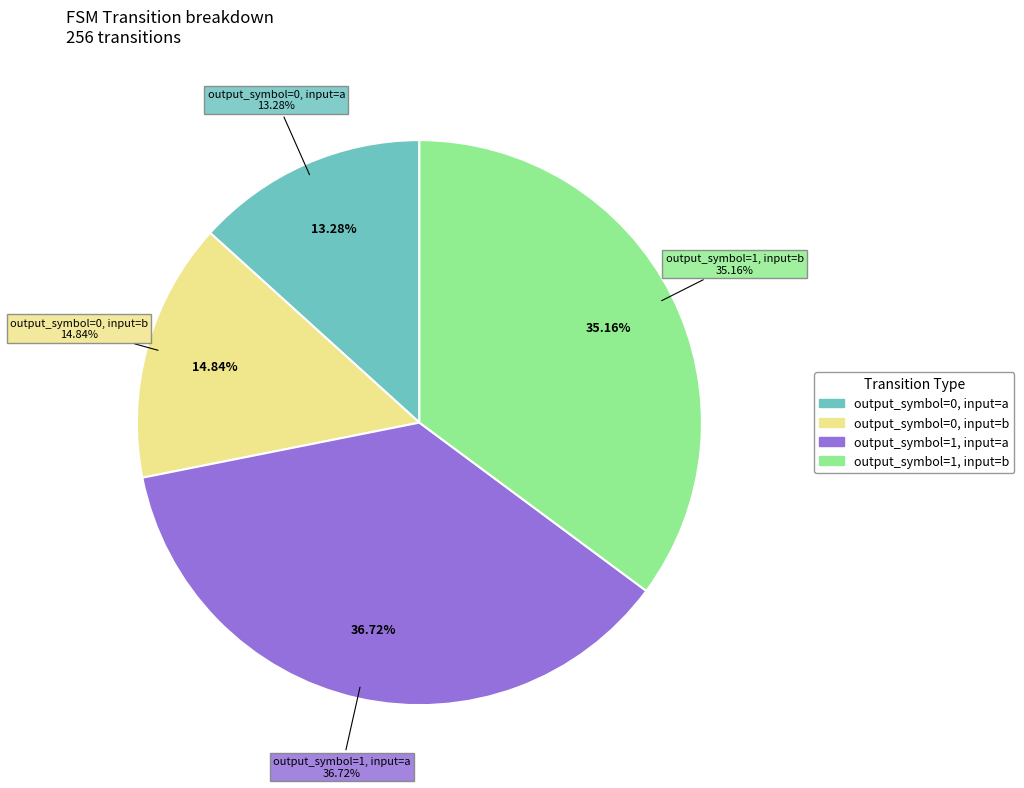

Is the sum of output_symbol=1, input=a and output_symbol=0, input=a greater than half?

No